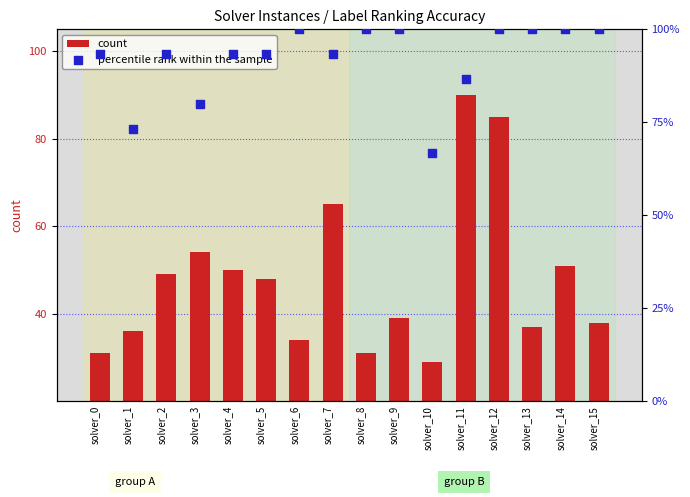

What are all the series names shown in the legend?

count, percentile rank within the sample